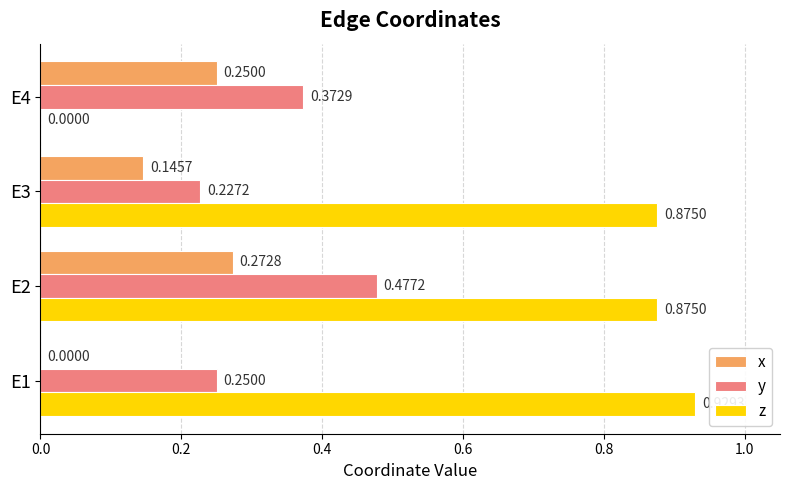

Which series changed the most between E2 and E3?

y